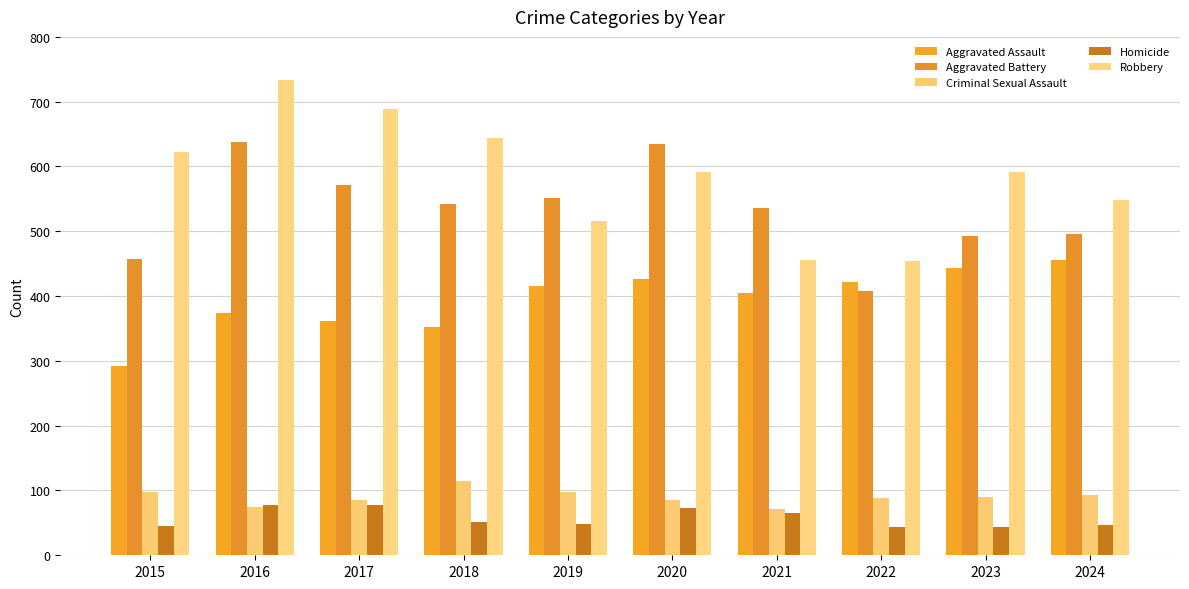

At which label does Robbery first exceed 592?

2015